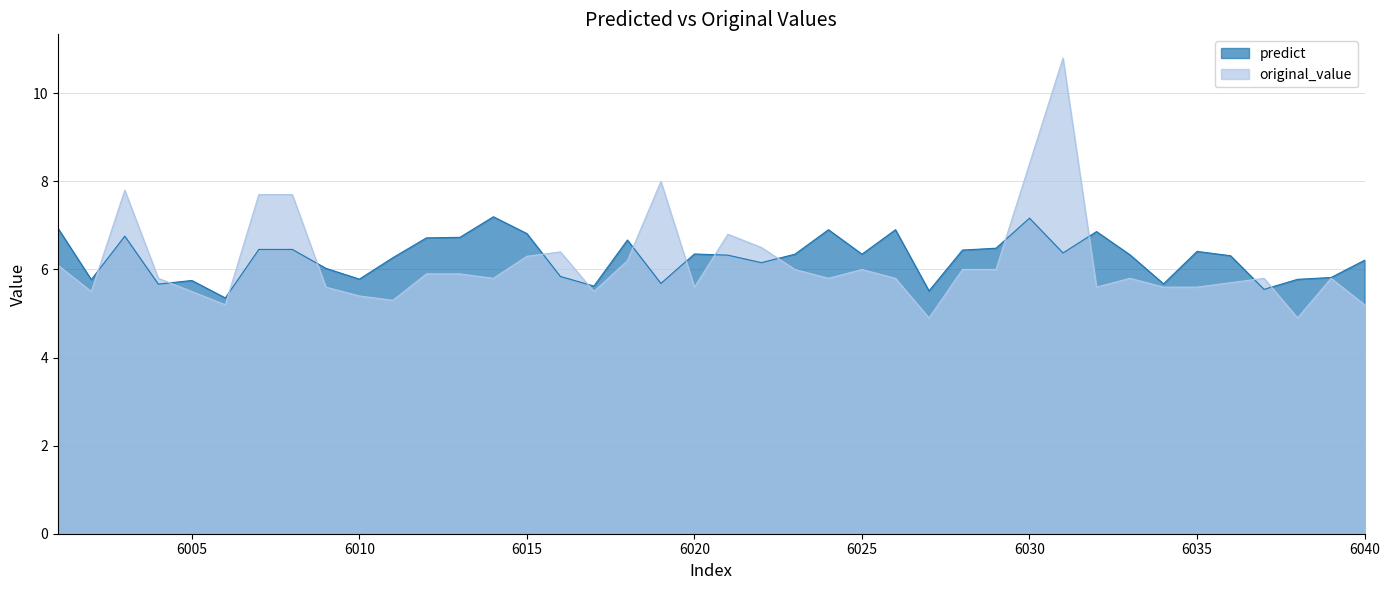

What is the total value across all series at 6033?

12.1